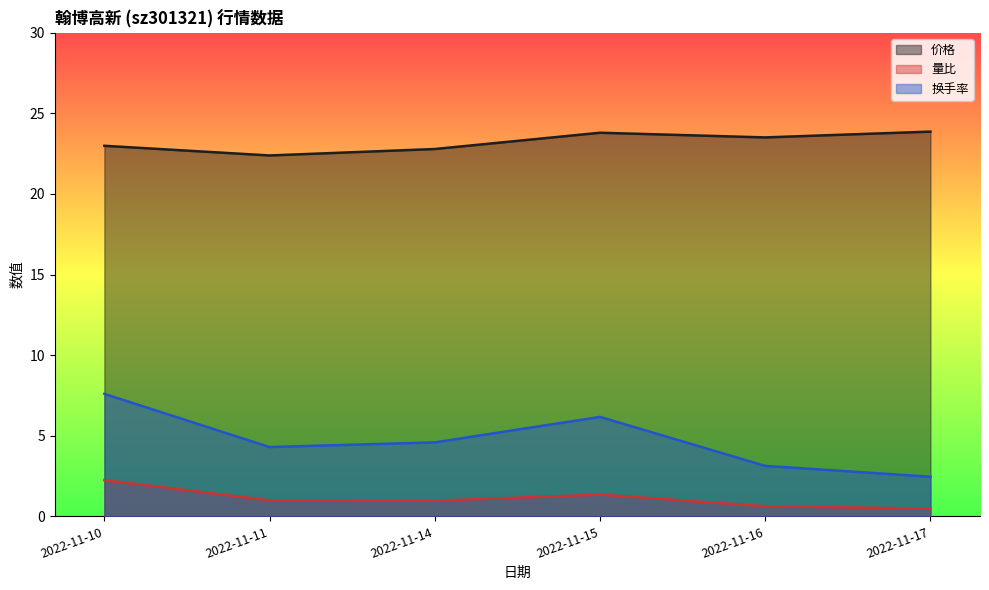

Is the value of 换手率 at 2022-11-14 greater than the value of 量比 at 2022-11-15?

Yes